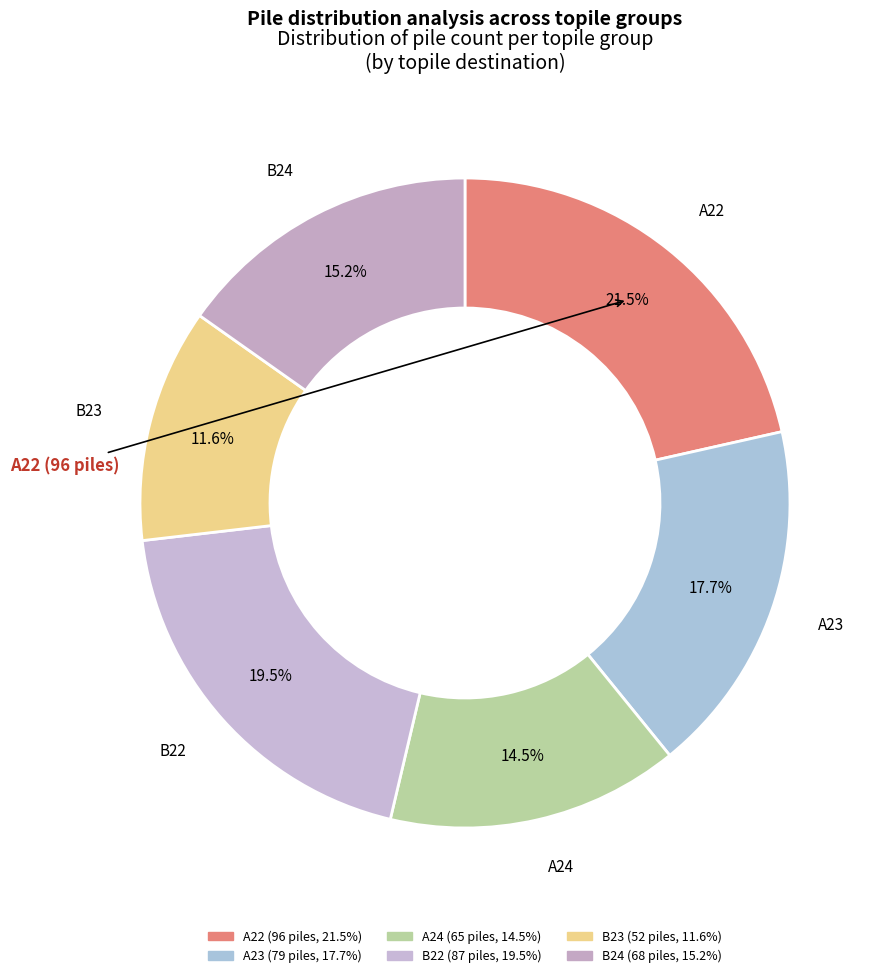

Count the number of slices in the pie.

6